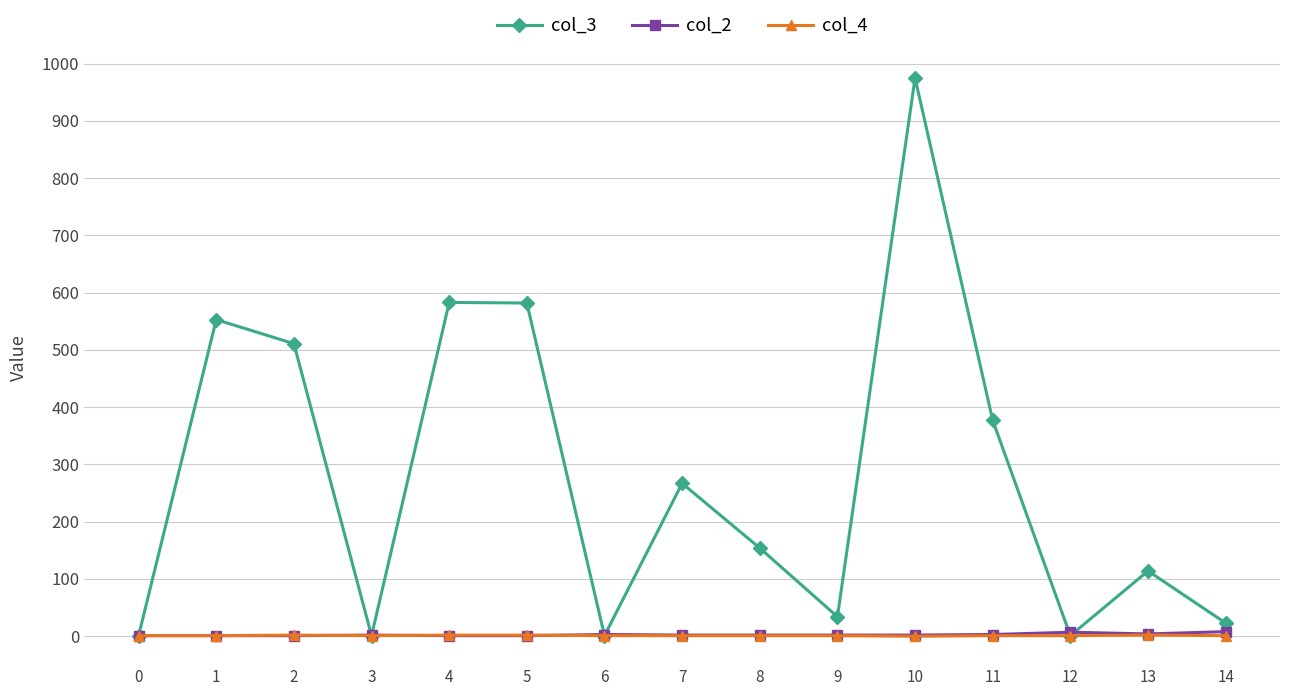

Which series has the widest spread of values?

col_3